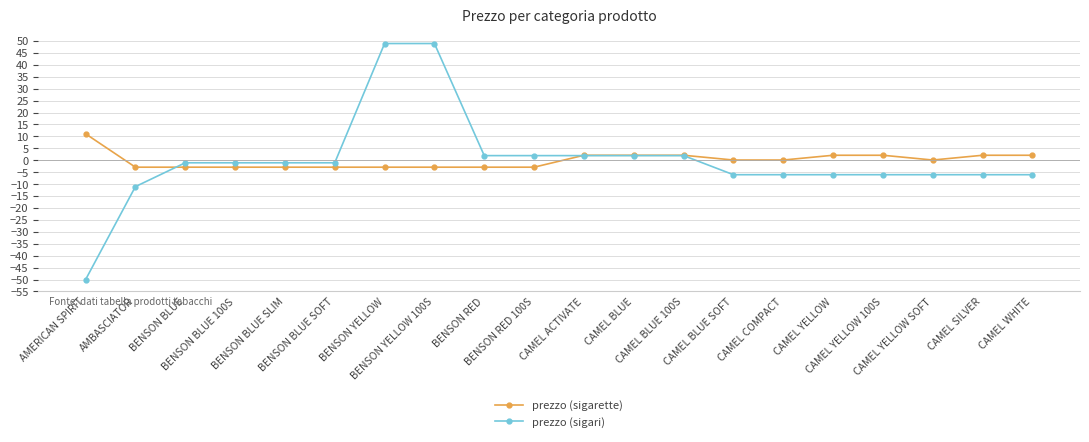

How many negative values does the prezzo (sigari) series have?

13